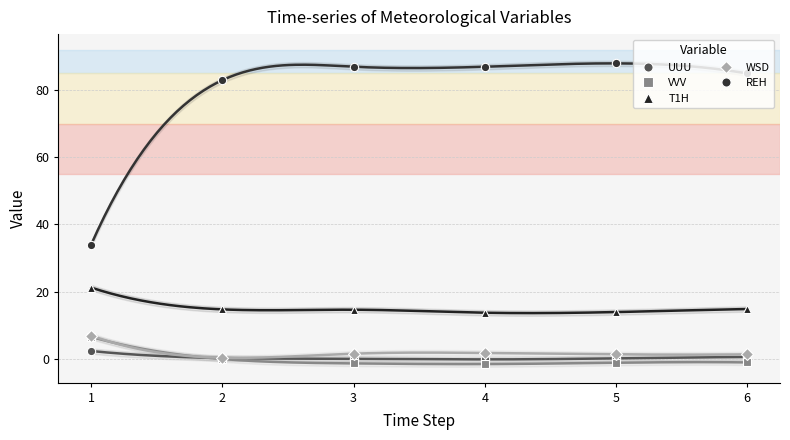

What is the value of the T1H point at the 3rd from the left?

14.6